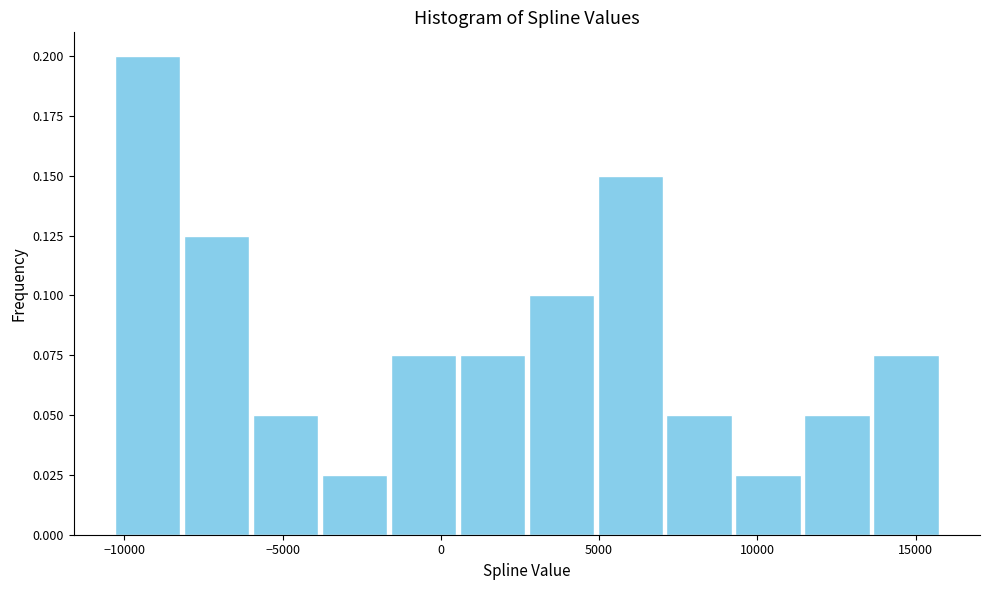

Over which range of the x-axis is the bar tallest?

-10500 to -8000